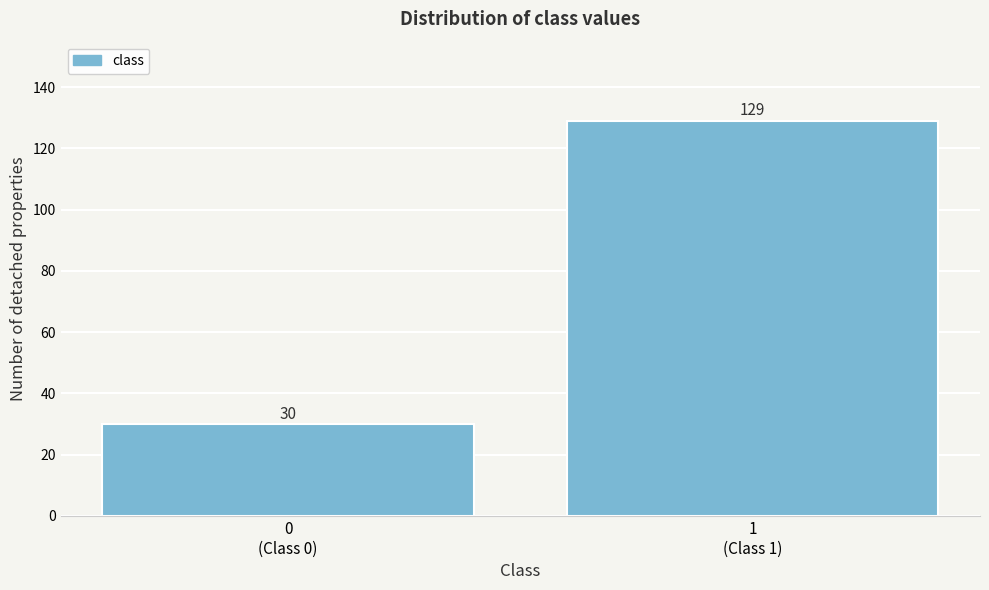

Reading left to right, what are all the values shown in this chart?

30	129